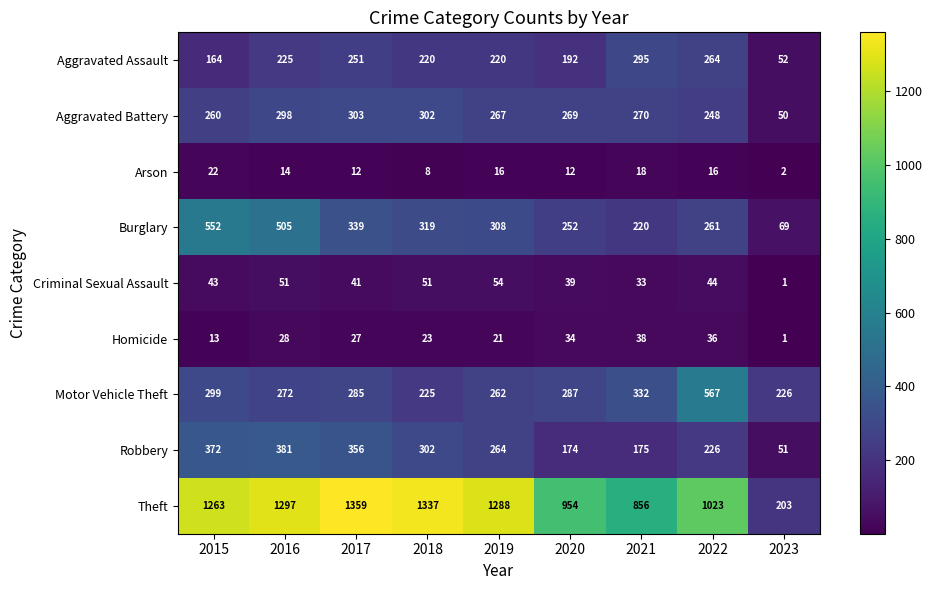

What is the average value of the Homicide series?

25